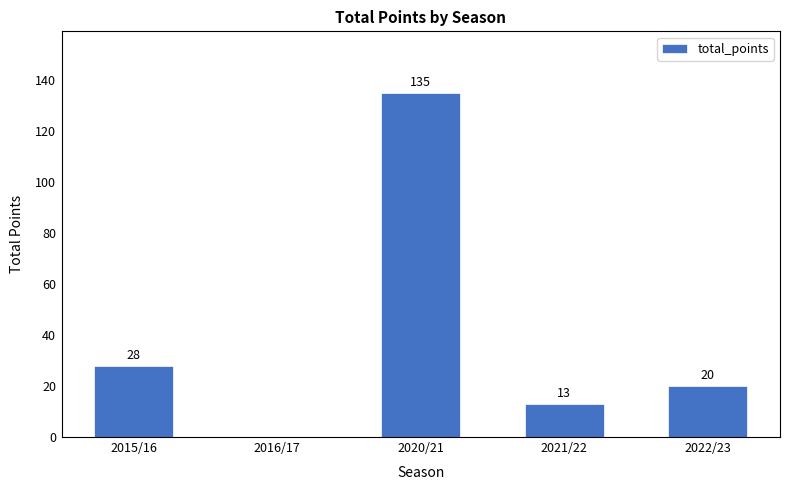

How many data points does each series have?

5